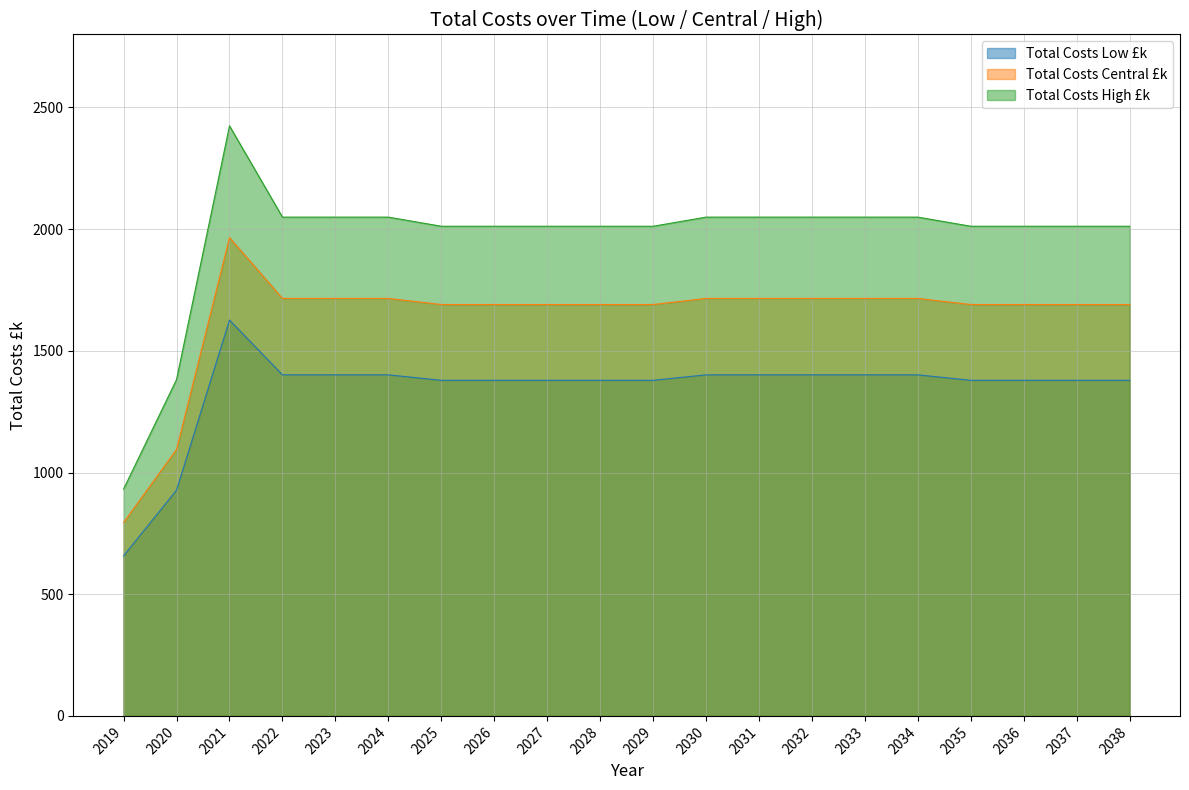

What is the sum of the Total Costs High £k values at 2019 and 2030?

2981.8